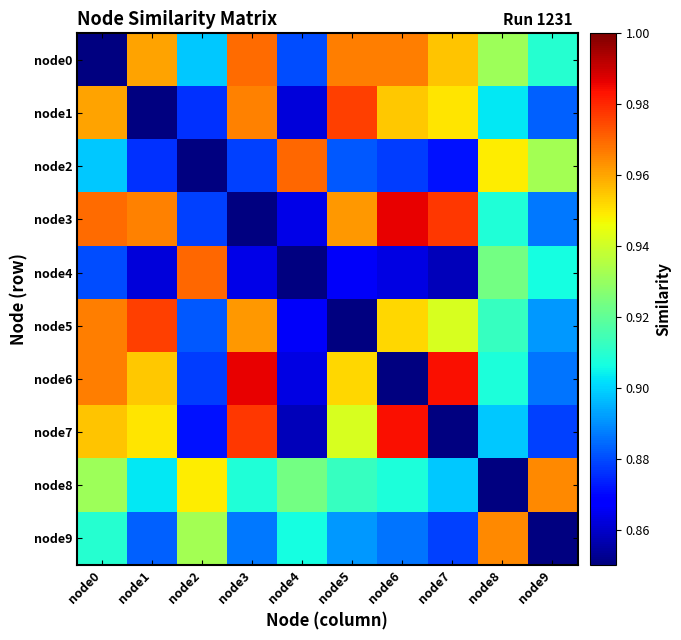

What is the minimum value for node9?

0.9